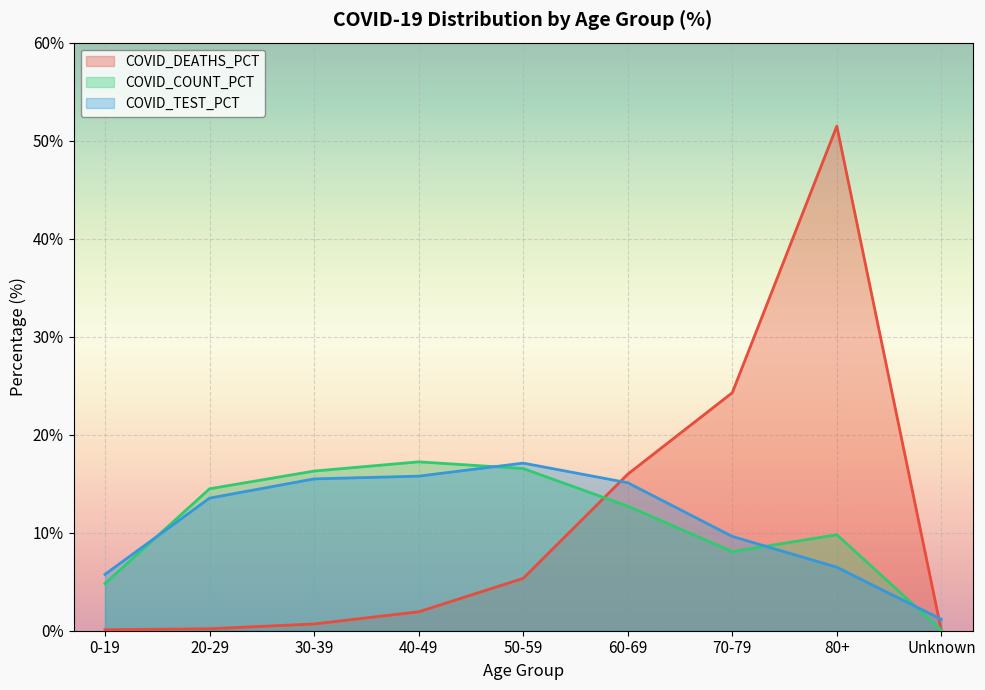

Reading right to left, extract all data points from this chart.

COVID_DEATHS_PCT: Unknown=0.0	80+=51.5	70-79=24.3	60-69=16.0	50-59=5.3	40-49=1.9	30-39=0.7	20-29=0.2	0-19=0.1
COVID_COUNT_PCT: Unknown=0.1	80+=9.8	70-79=8.1	60-69=12.7	50-59=16.6	40-49=17.2	30-39=16.3	20-29=14.5	0-19=4.8
COVID_TEST_PCT: Unknown=1.2	80+=6.5	70-79=9.6	60-69=15.1	50-59=17.1	40-49=15.8	30-39=15.5	20-29=13.5	0-19=5.8